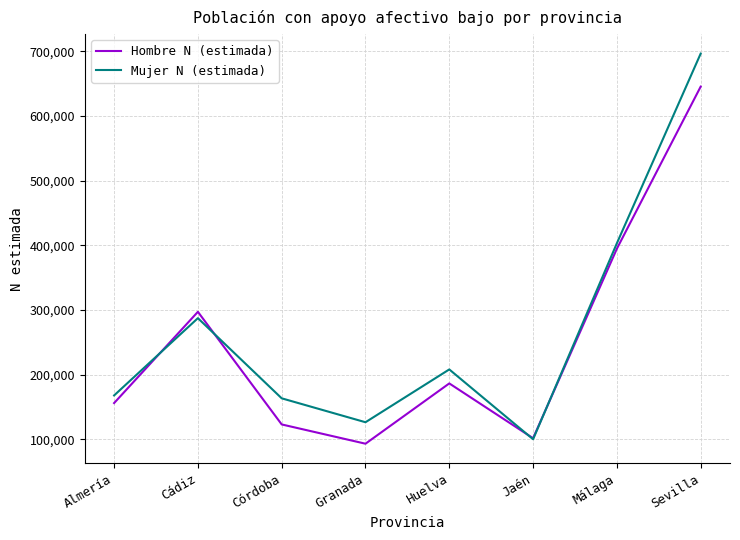

The value of Hombre N (estimada) at Córdoba is 53283. True or false?

False